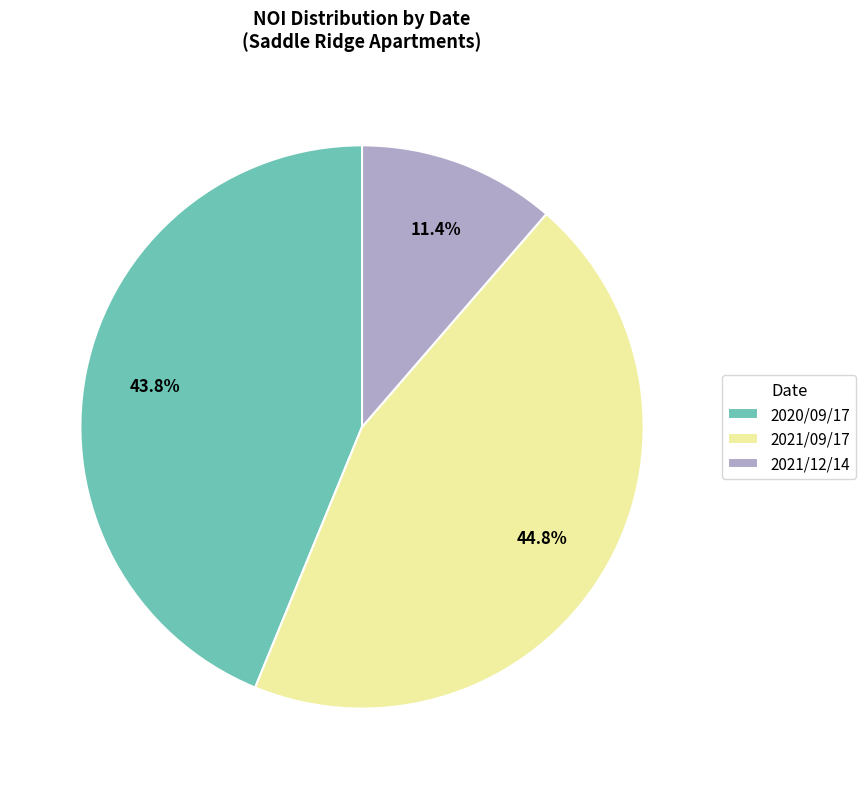

How many segments does this pie chart have?

3